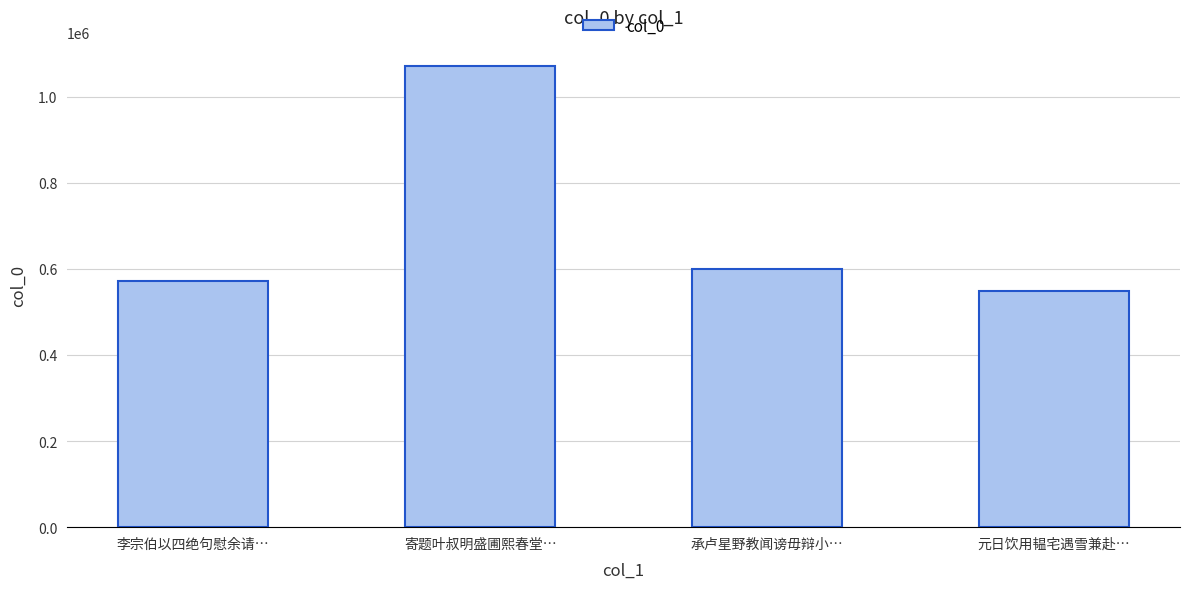

Are the bars grouped side by side (vs. stacked)?

No